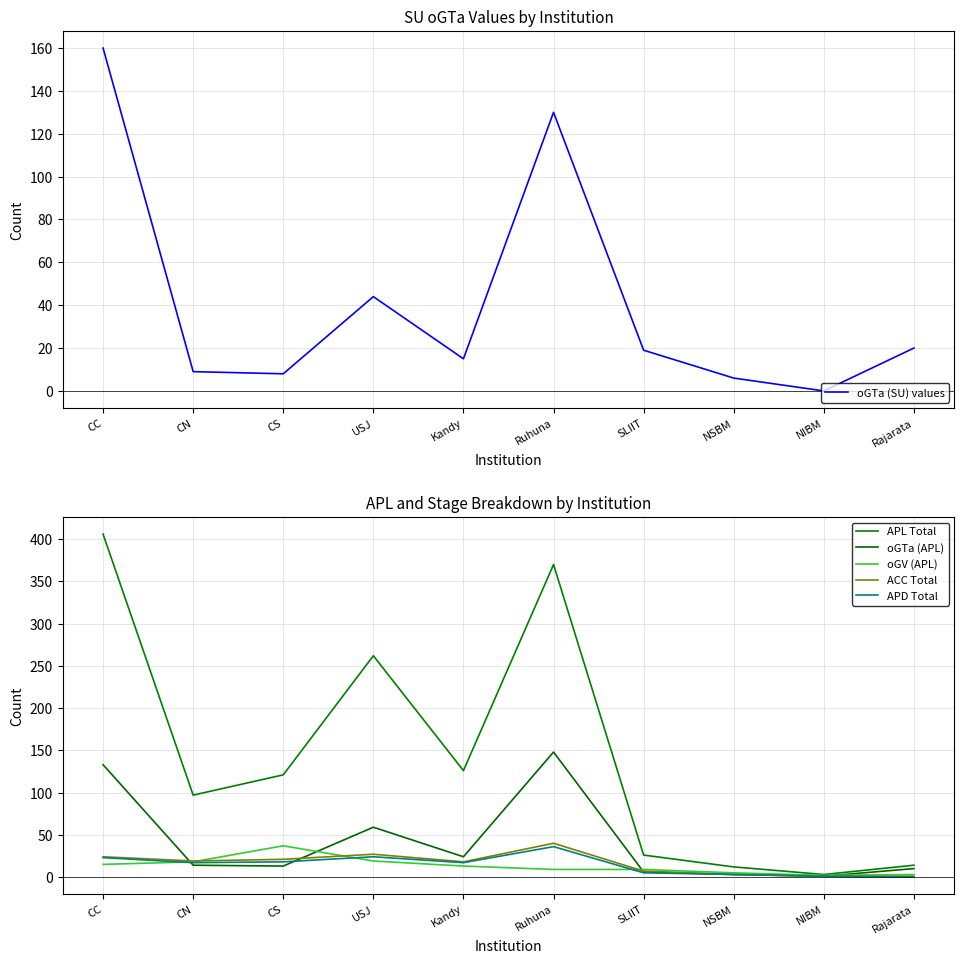

What is the spread (max minus min) of values at USJ?

243